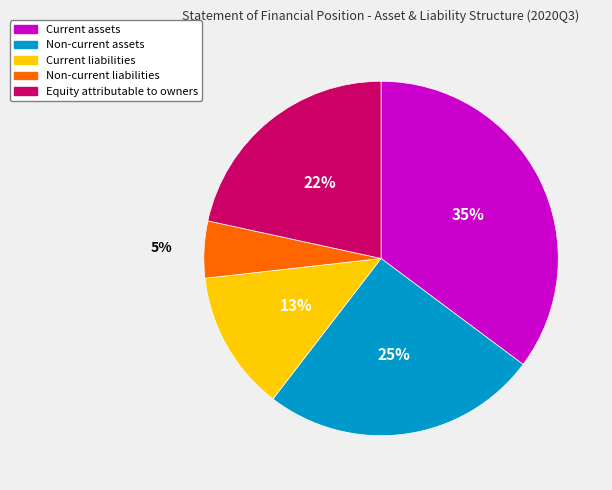

Is it true that Non-current assets is 39% of the pie?

False